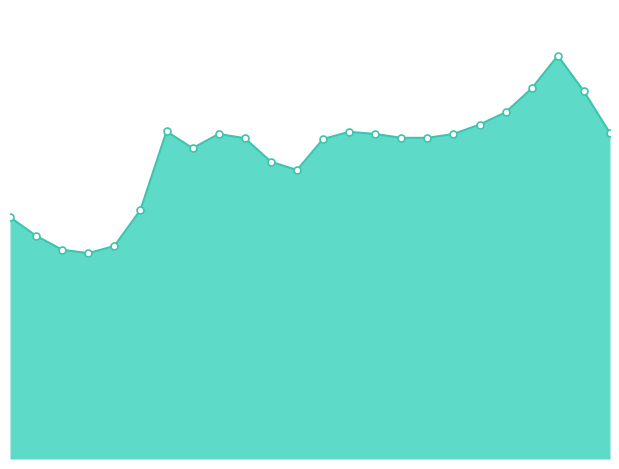

Does the chart have visible grid lines?

No